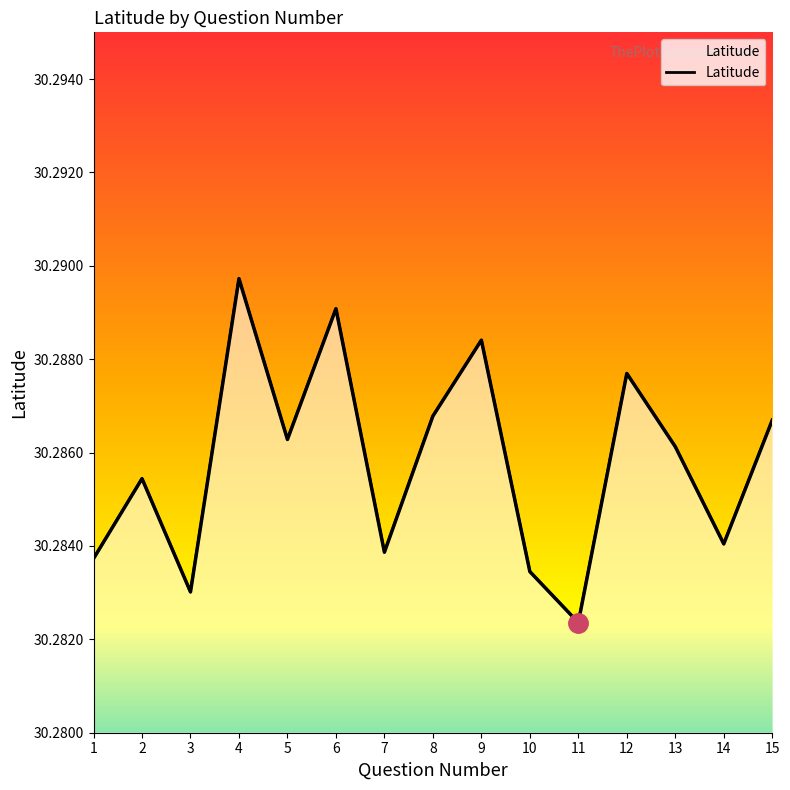

Which label corresponds to the smallest value in the chart?

11